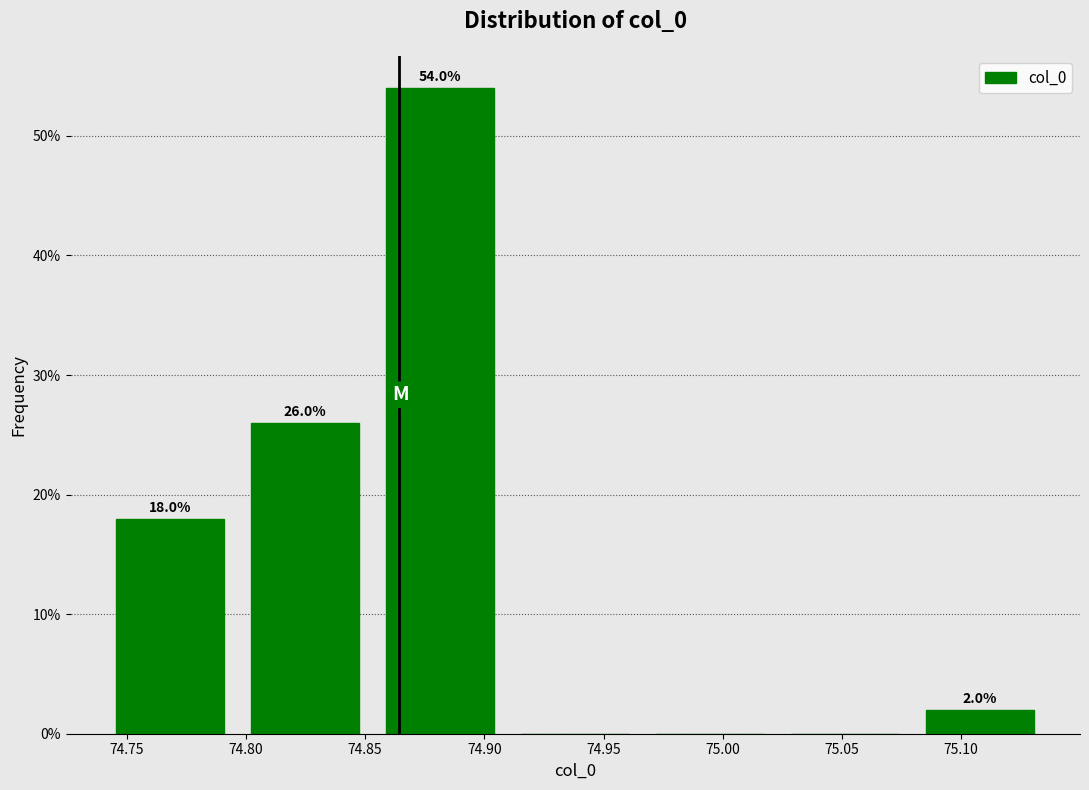

Which range on the x-axis has the tallest bar?

74.855 to 74.910